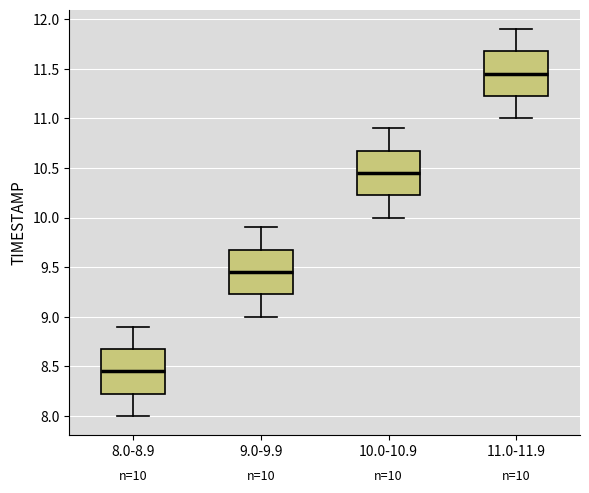

Which box's median line is the highest?

11.0-11.9